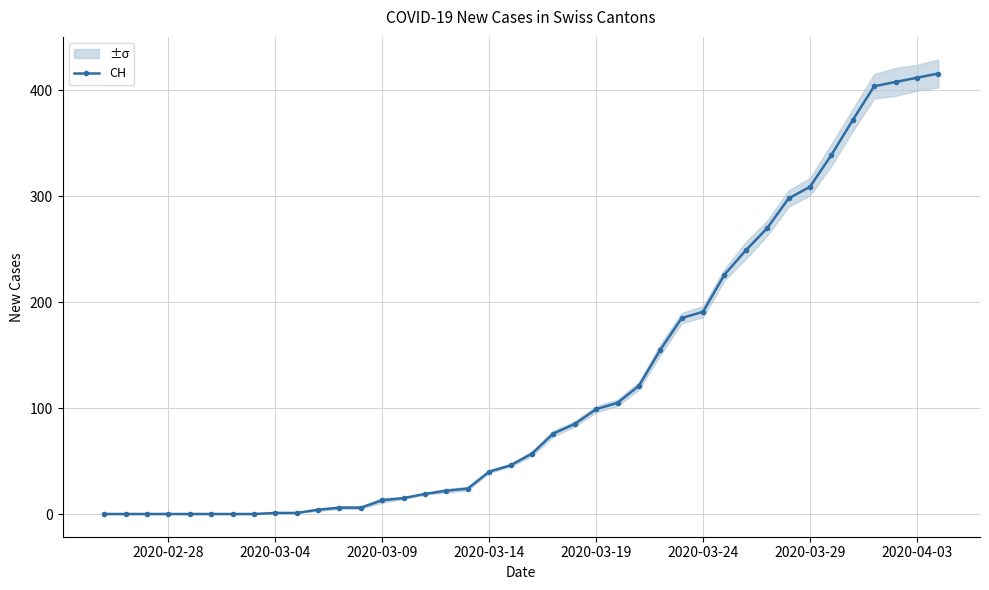

Is it true that CH equals 120 at 2020-03-29?

False